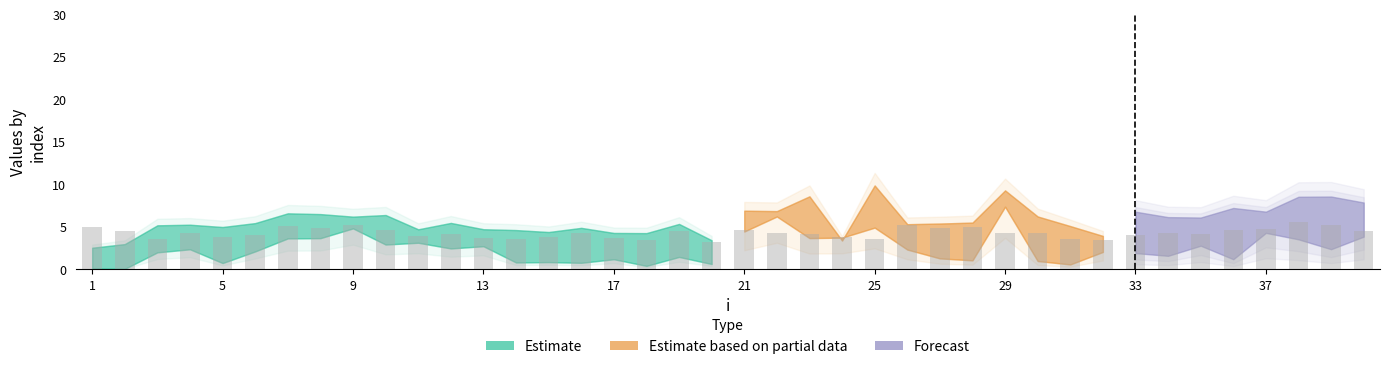

Does the chart contain stacked bars?

No